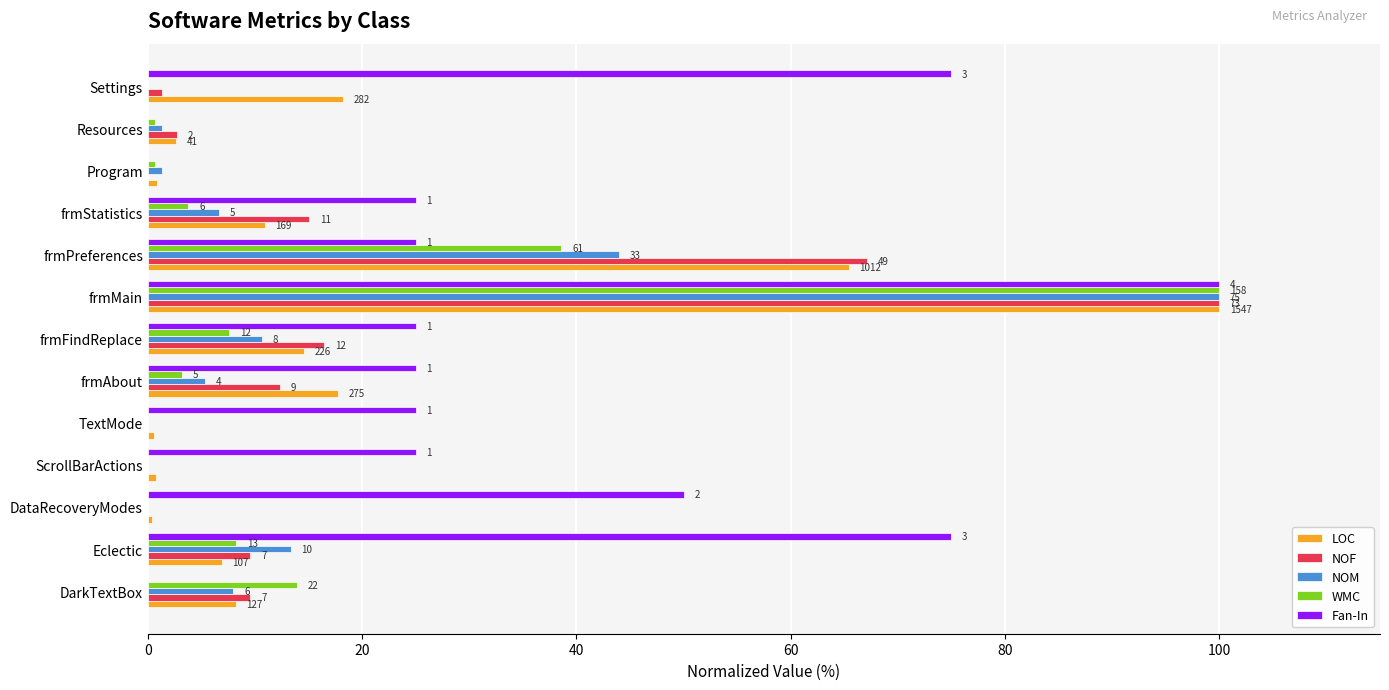

What are all the series names shown in the legend?

LOC, NOF, NOM, WMC, Fan-In